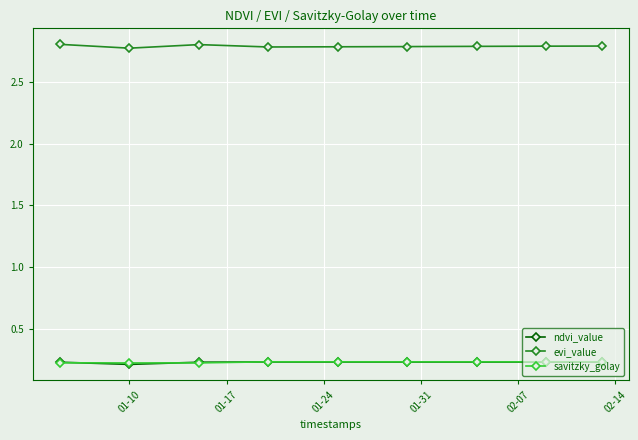

Count the savitzky_golay values in the range 0 to 1.

9